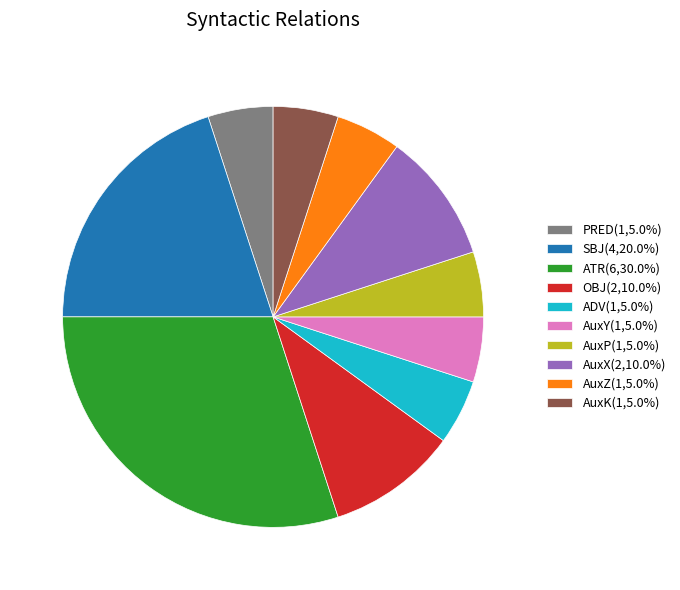

Is it true that ATR is 30% of the pie?

True